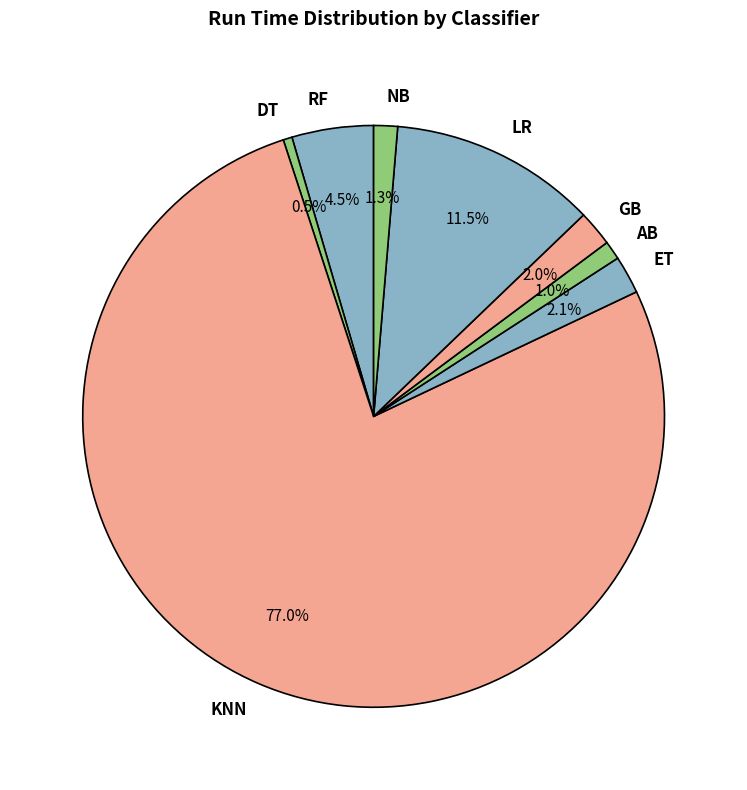

How many segments does this pie chart have?

8